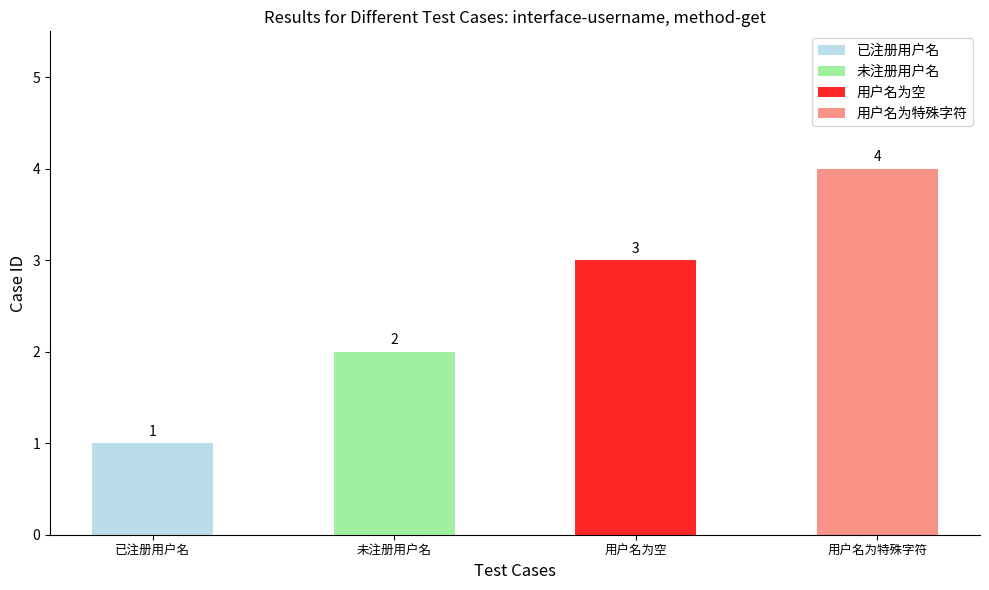

Which has a higher value, 未注册用户名 or 用户名为空?

用户名为空